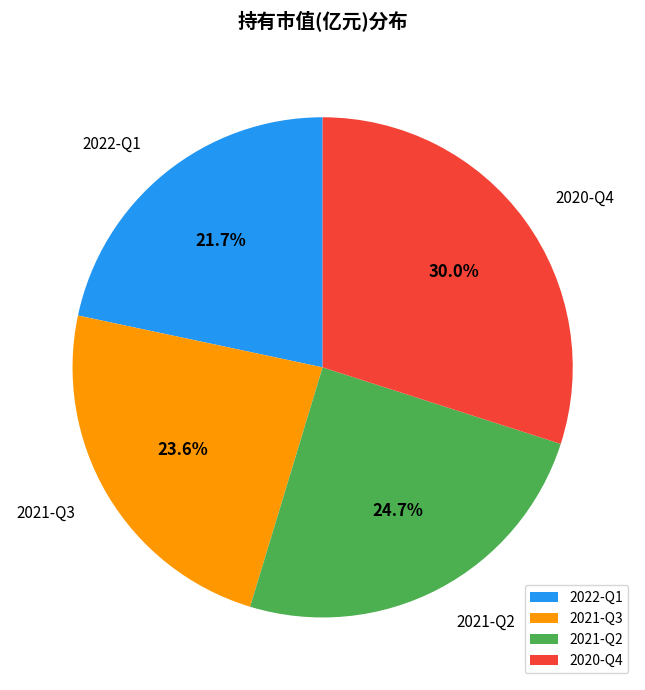

To the nearest percent, what is the difference between the largest and smallest slice percentages?

8%